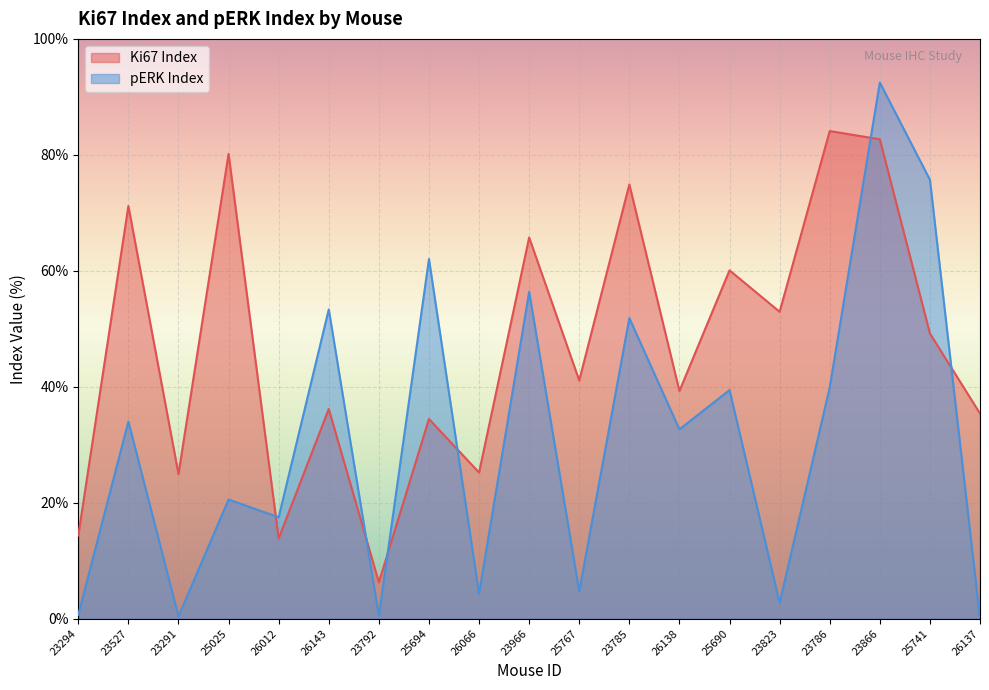

What is the average value of the pERK Index series?

31.0